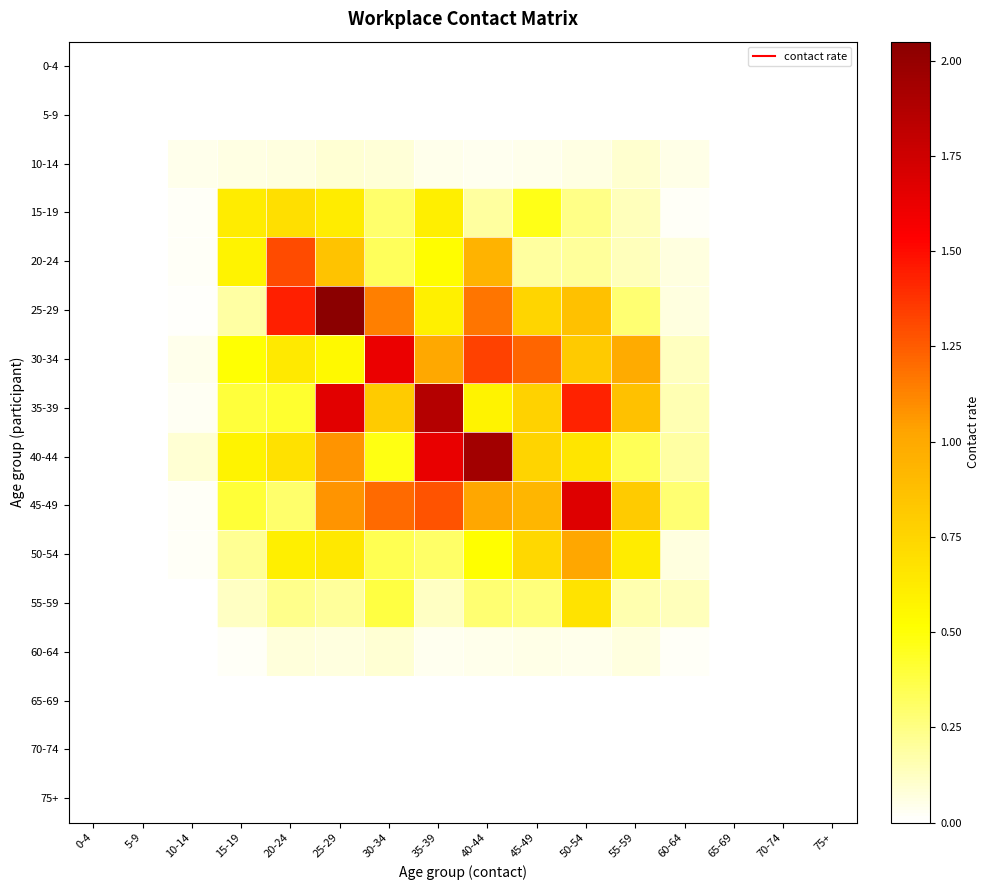

Reading left to right, what are all the values shown in this chart?

0-4: 0-4=0.0	5-9=0.0	10-14=0.0	15-19=0.0	20-24=0.0	25-29=0.0	30-34=0.0	35-39=0.0	40-44=0.0	45-49=0.0	50-54=0.0	55-59=0.0	60-64=0.0	65-69=0.0	70-74=0.0	75+=0.0
5-9: 0-4=0.0	5-9=0.0	10-14=0.0	15-19=0.0	20-24=0.0	25-29=0.0	30-34=0.0	35-39=0.0	40-44=0.0	45-49=0.0	50-54=0.0	55-59=0.0	60-64=0.0	65-69=0.0	70-74=0.0	75+=0.0
10-14: 0-4=0.0	5-9=0.0	10-14=0.0	15-19=0.1	20-24=0.1	25-29=0.1	30-34=0.1	35-39=0.0	40-44=0.0	45-49=0.0	50-54=0.1	55-59=0.1	60-64=0.1	65-69=0.0	70-74=0.0	75+=0.0
15-19: 0-4=0.0	5-9=0.0	10-14=0.0	15-19=0.6	20-24=0.7	25-29=0.6	30-34=0.3	35-39=0.6	40-44=0.2	45-49=0.5	50-54=0.2	55-59=0.1	60-64=0.0	65-69=0.0	70-74=0.0	75+=0.0
20-24: 0-4=0.0	5-9=0.0	10-14=0.0	15-19=0.6	20-24=1.3	25-29=0.9	30-34=0.3	35-39=0.5	40-44=0.9	45-49=0.2	50-54=0.2	55-59=0.1	60-64=0.1	65-69=0.0	70-74=0.0	75+=0.0
25-29: 0-4=0.0	5-9=0.0	10-14=0.0	15-19=0.2	20-24=1.4	25-29=2.0	30-34=1.1	35-39=0.6	40-44=1.2	45-49=0.7	50-54=0.9	55-59=0.3	60-64=0.1	65-69=0.0	70-74=0.0	75+=0.0
30-34: 0-4=0.0	5-9=0.0	10-14=0.0	15-19=0.5	20-24=0.6	25-29=0.5	30-34=1.6	35-39=1.0	40-44=1.3	45-49=1.2	50-54=0.8	55-59=1.0	60-64=0.1	65-69=0.0	70-74=0.0	75+=0.0
35-39: 0-4=0.0	5-9=0.0	10-14=0.0	15-19=0.4	20-24=0.4	25-29=1.7	30-34=0.8	35-39=1.9	40-44=0.6	45-49=0.8	50-54=1.4	55-59=0.9	60-64=0.2	65-69=0.0	70-74=0.0	75+=0.0
40-44: 0-4=0.0	5-9=0.0	10-14=0.1	15-19=0.6	20-24=0.7	25-29=1.1	30-34=0.5	35-39=1.6	40-44=1.9	45-49=0.8	50-54=0.7	55-59=0.3	60-64=0.2	65-69=0.0	70-74=0.0	75+=0.0
45-49: 0-4=0.0	5-9=0.0	10-14=0.0	15-19=0.4	20-24=0.3	25-29=1.1	30-34=1.2	35-39=1.3	40-44=1.0	45-49=0.9	50-54=1.7	55-59=0.8	60-64=0.3	65-69=0.0	70-74=0.0	75+=0.0
50-54: 0-4=0.0	5-9=0.0	10-14=0.0	15-19=0.2	20-24=0.6	25-29=0.6	30-34=0.3	35-39=0.3	40-44=0.5	45-49=0.7	50-54=1.0	55-59=0.6	60-64=0.1	65-69=0.0	70-74=0.0	75+=0.0
55-59: 0-4=0.0	5-9=0.0	10-14=0.0	15-19=0.1	20-24=0.2	25-29=0.2	30-34=0.4	35-39=0.1	40-44=0.3	45-49=0.3	50-54=0.7	55-59=0.2	60-64=0.1	65-69=0.0	70-74=0.0	75+=0.0
60-64: 0-4=0.0	5-9=0.0	10-14=0.0	15-19=0.0	20-24=0.1	25-29=0.1	30-34=0.1	35-39=0.0	40-44=0.0	45-49=0.1	50-54=0.0	55-59=0.1	60-64=0.0	65-69=0.0	70-74=0.0	75+=0.0
65-69: 0-4=0.0	5-9=0.0	10-14=0.0	15-19=0.0	20-24=0.0	25-29=0.0	30-34=0.0	35-39=0.0	40-44=0.0	45-49=0.0	50-54=0.0	55-59=0.0	60-64=0.0	65-69=0.0	70-74=0.0	75+=0.0
70-74: 0-4=0.0	5-9=0.0	10-14=0.0	15-19=0.0	20-24=0.0	25-29=0.0	30-34=0.0	35-39=0.0	40-44=0.0	45-49=0.0	50-54=0.0	55-59=0.0	60-64=0.0	65-69=0.0	70-74=0.0	75+=0.0
75+: 0-4=0.0	5-9=0.0	10-14=0.0	15-19=0.0	20-24=0.0	25-29=0.0	30-34=0.0	35-39=0.0	40-44=0.0	45-49=0.0	50-54=0.0	55-59=0.0	60-64=0.0	65-69=0.0	70-74=0.0	75+=0.0